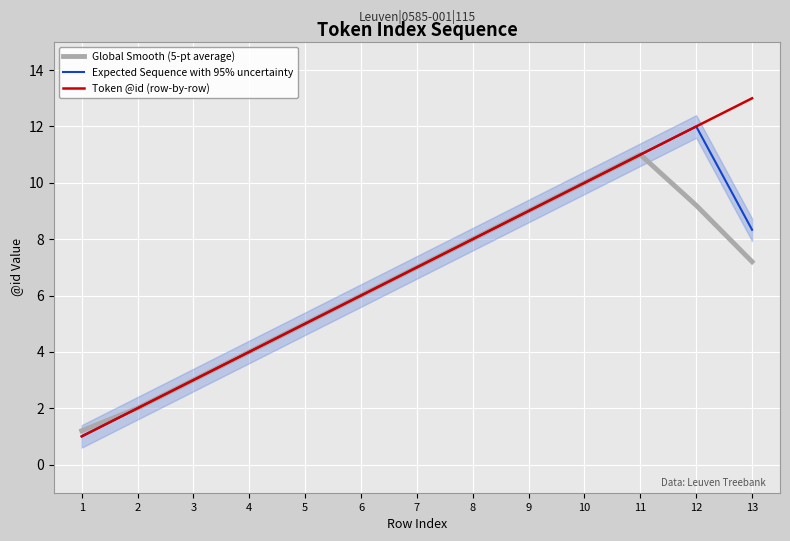

The Token @id (row-by-row) series shows 5.0 at 5. True or false?

True